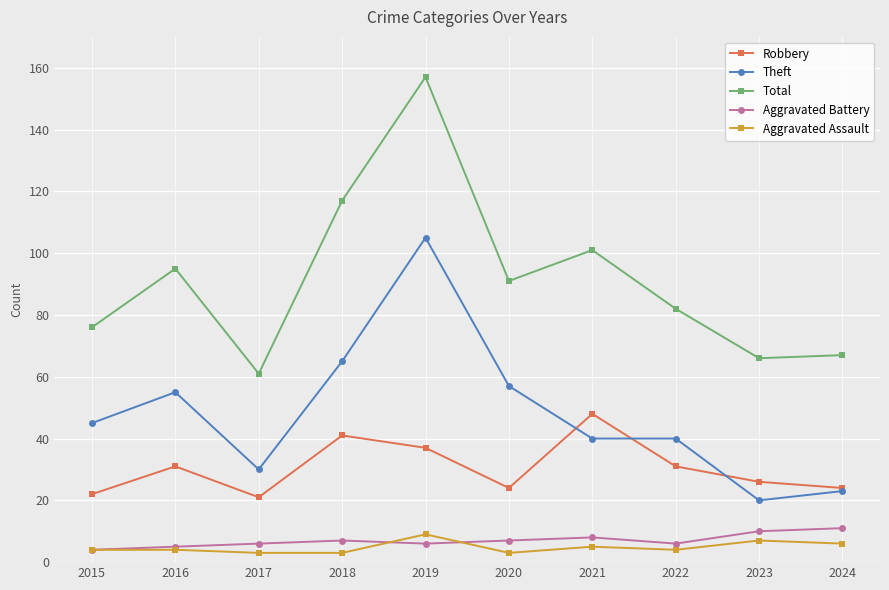

What is the highest value of the Robbery series?

48